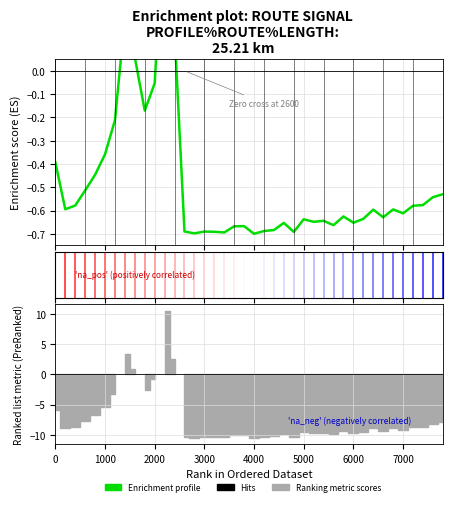

What is the sum of all values?

-19.5